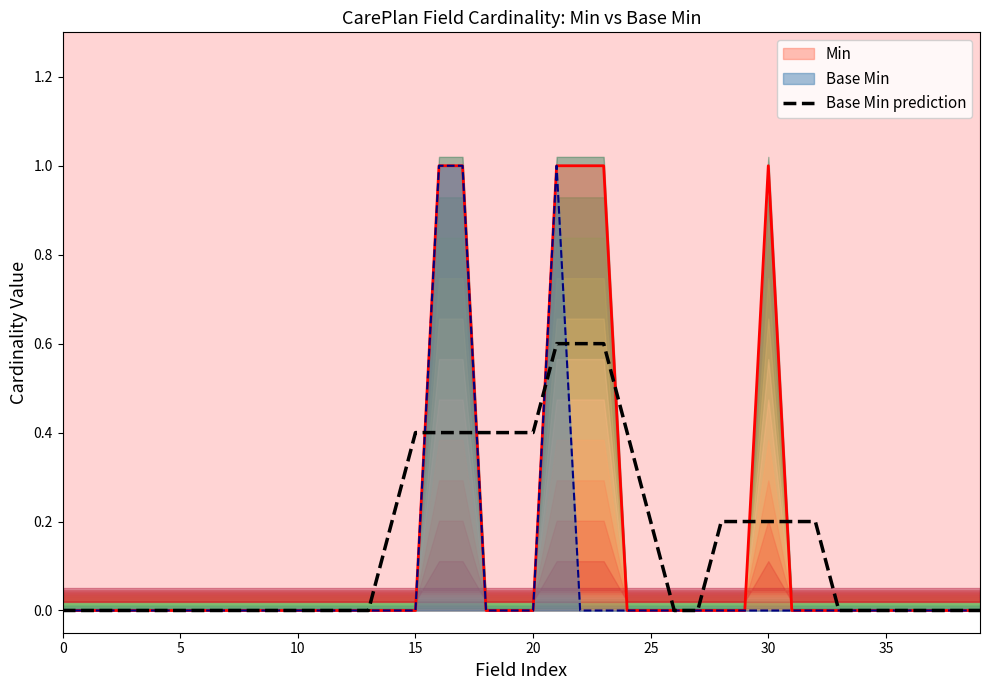

Reading left to right, transcribe all the data shown in this chart.

0.0	0.0	0.0	0.0	0.0	0.0	0.0	0.0	0.0	0.0	0.0	0.0	0.0	0.0	0.2	0.4	0.4	0.4	0.4	0.4	0.4	0.6	0.6	0.6	0.4	0.2	0.0	0.0	0.2	0.2	0.2	0.2	0.2	0.0	0.0	0.0	0.0	0.0	0.0	0.0